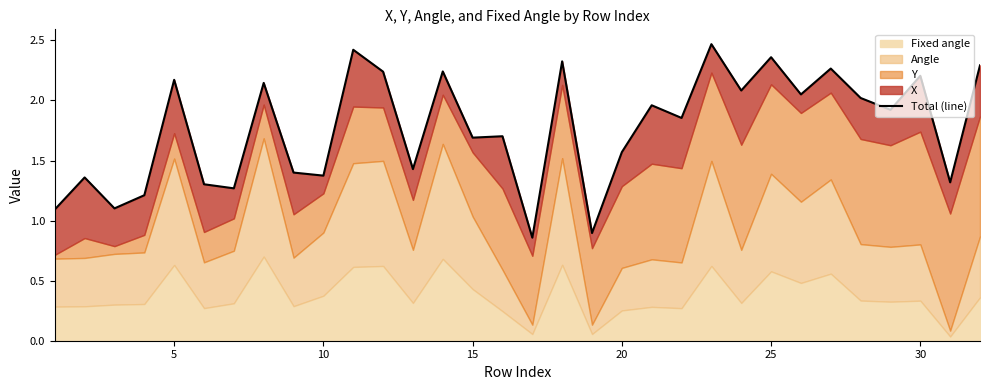

True or false: the data shows 1.7 at 15.

True